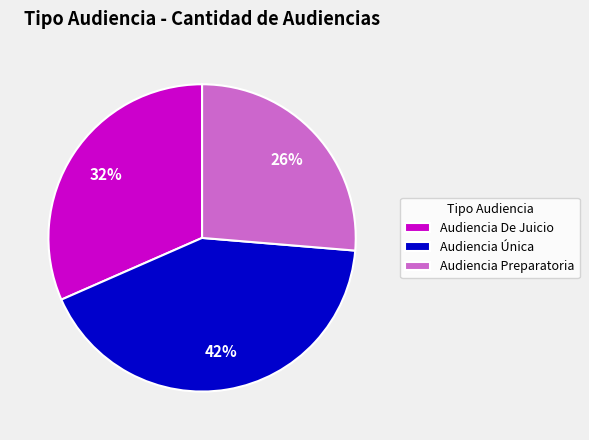

Rank the categories by value from highest to lowest.

Audiencia Única, Audiencia De Juicio, Audiencia Preparatoria